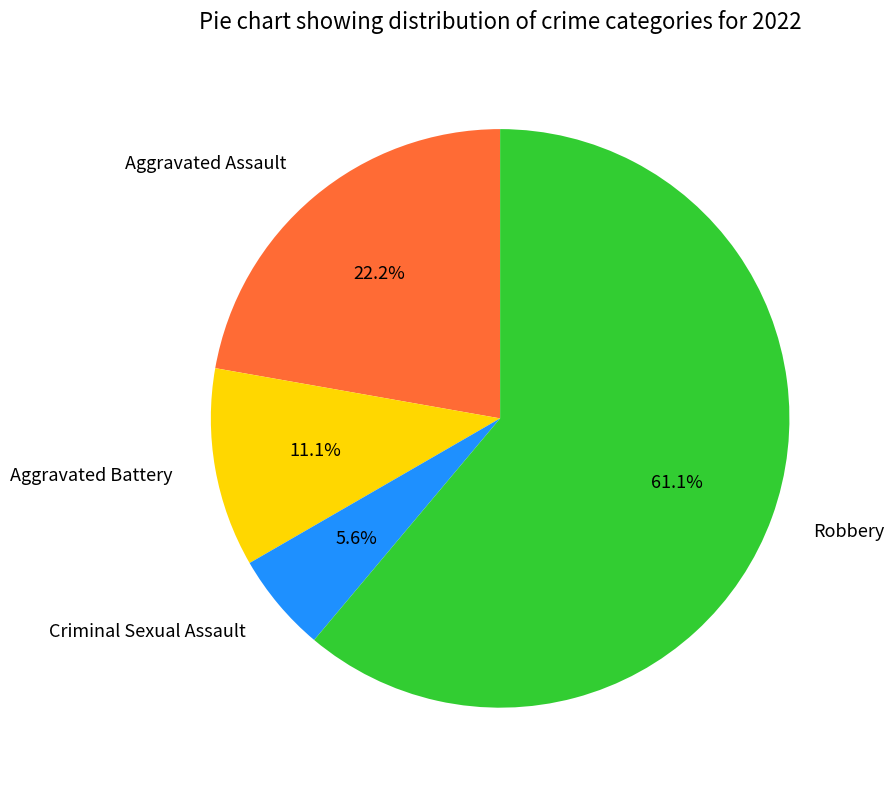

Is the sum of Aggravated Battery and Robbery greater than half?

Yes